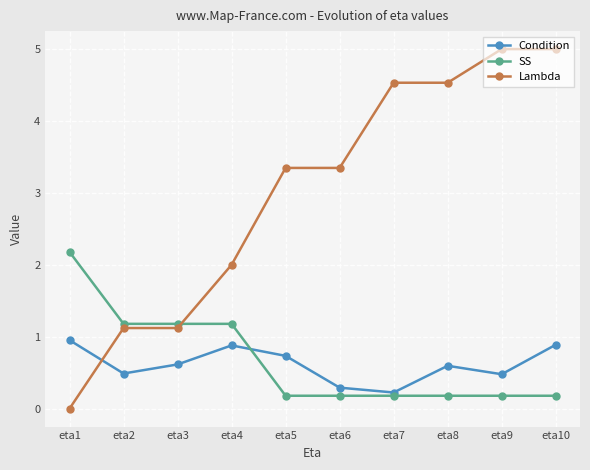

Which label corresponds to the smallest value in the chart?

eta1